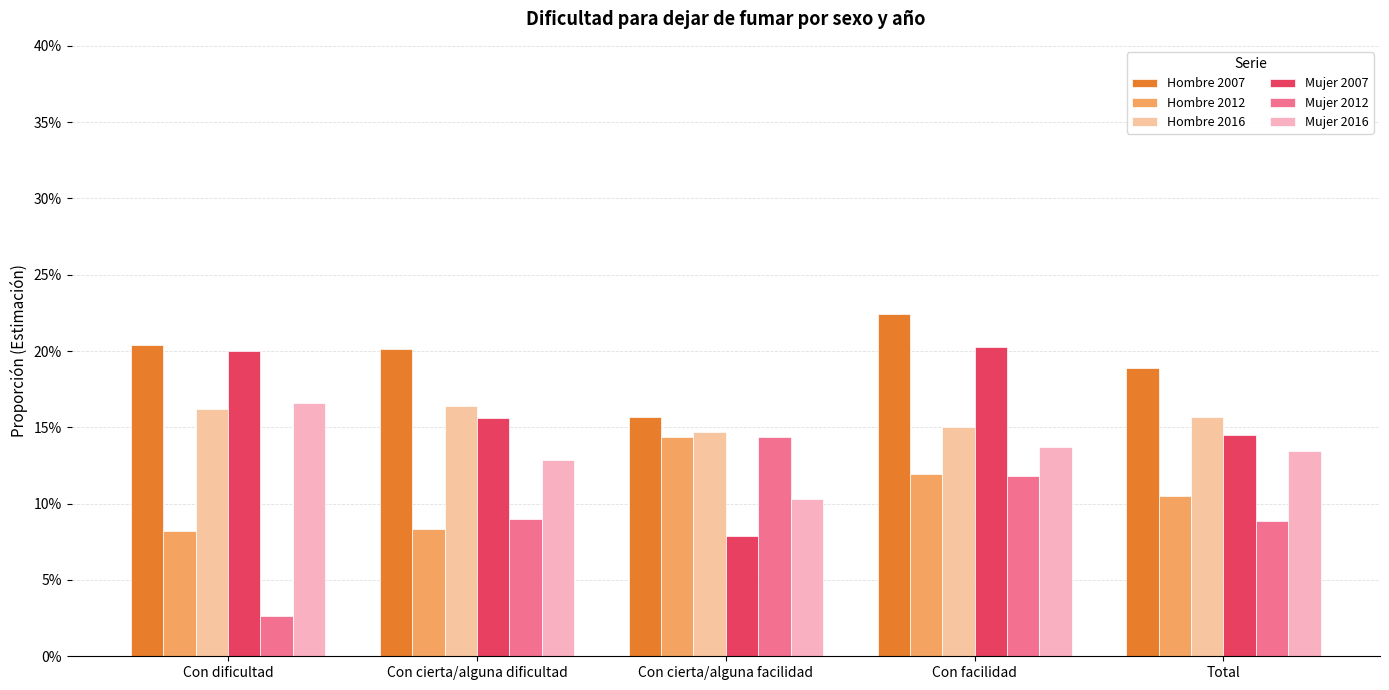

Are the bars horizontal?

No